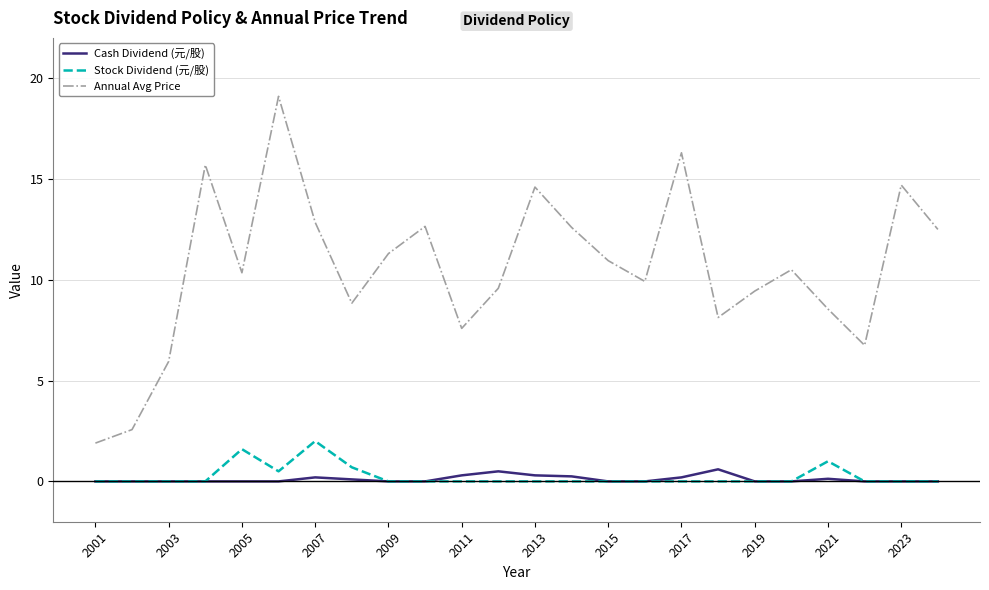

List the series in order of their peak value, highest first.

Annual Avg Price, Stock Dividend (元/股), Cash Dividend (元/股)